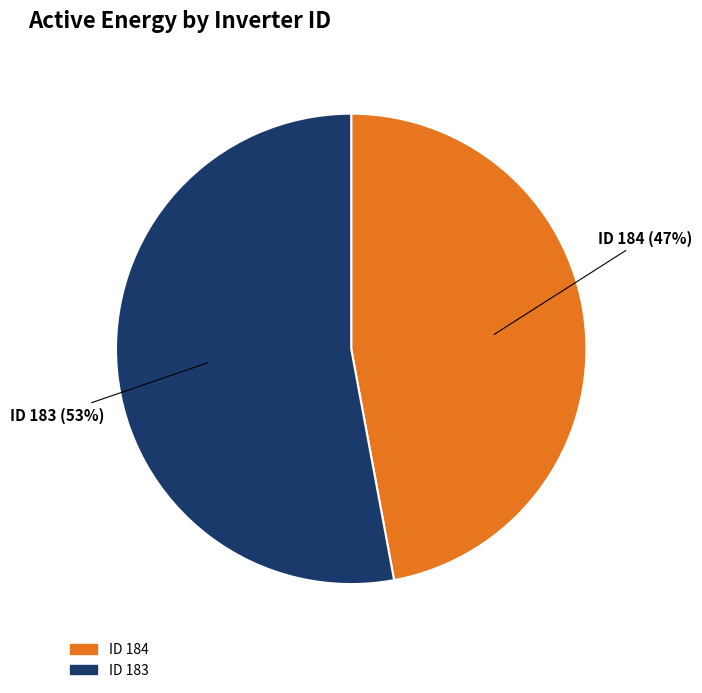

To the nearest percent, what is the average slice percentage?

50%